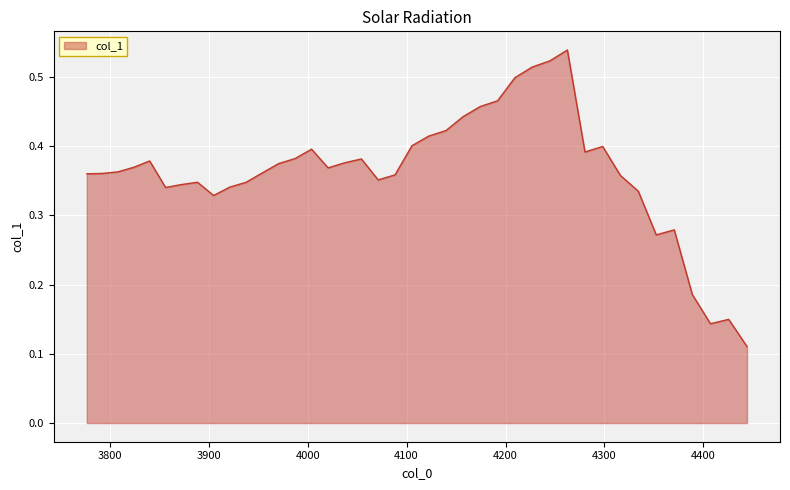

Is this an area chart (filled region under the line)?

Yes